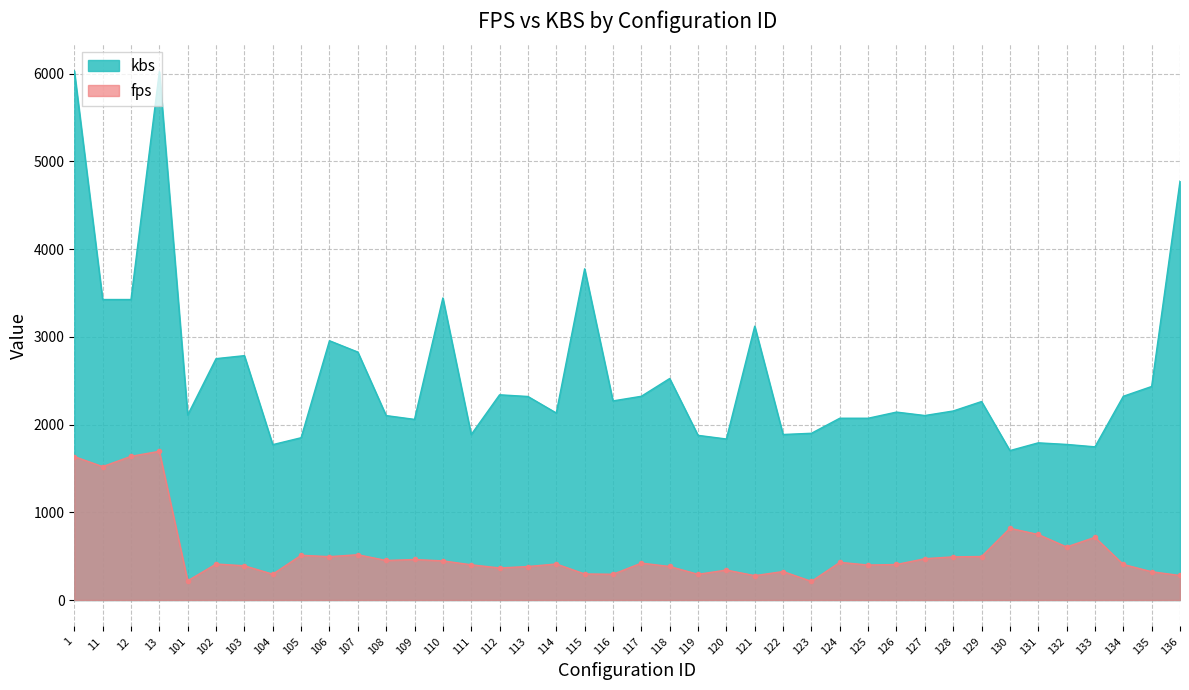

Between 1 and 114, which series saw the biggest shift?

kbs